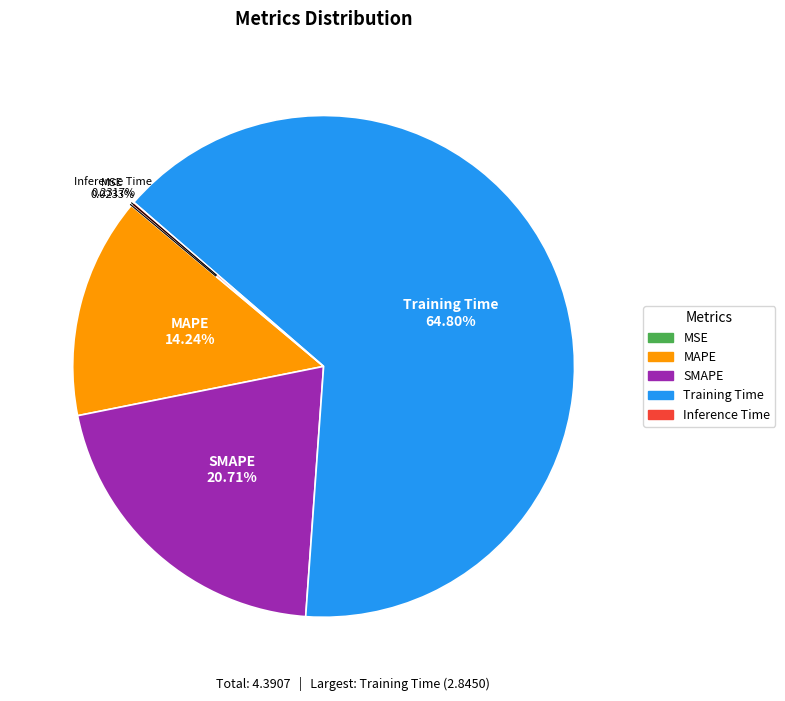

What is the largest slice in the pie chart?

Training Time